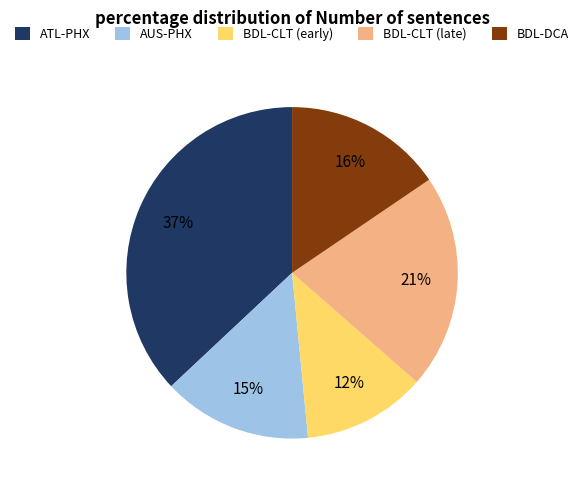

What is the largest slice in the pie chart?

ATL-PHX